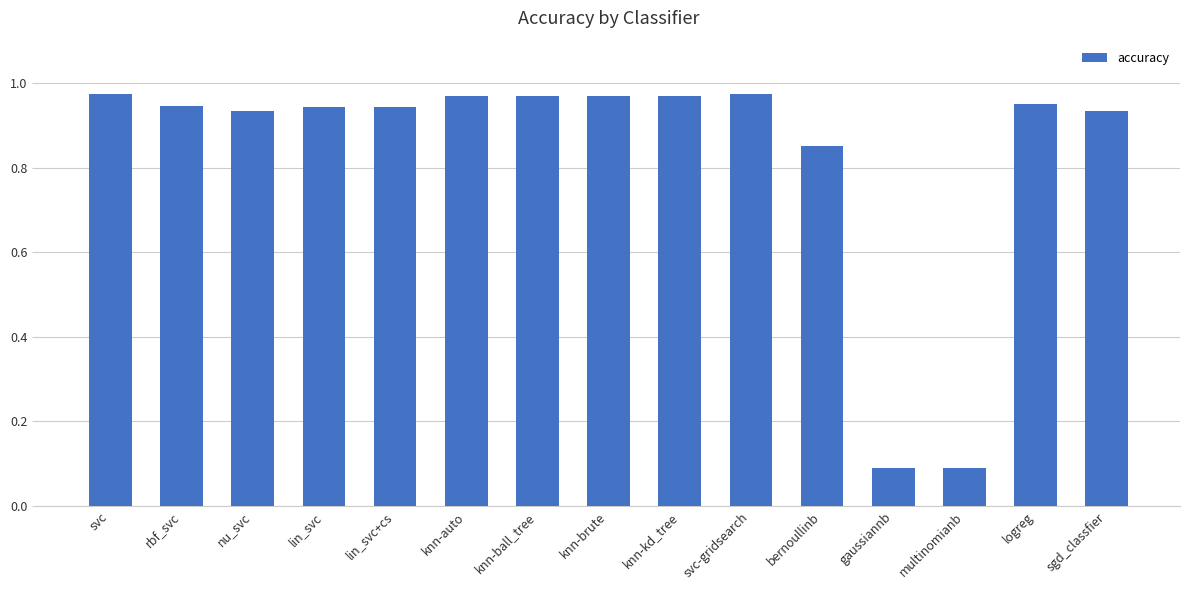

Is it true that the value at lin_svc is 1.3?

False